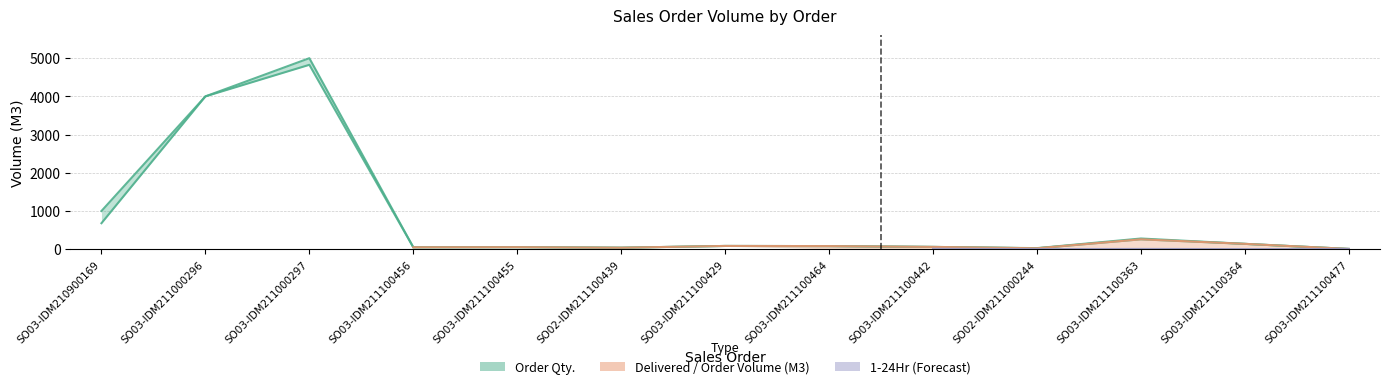

The value of Delivered / Order Volume (M3) at SO03-IDM211100455 is 53.0. True or false?

True